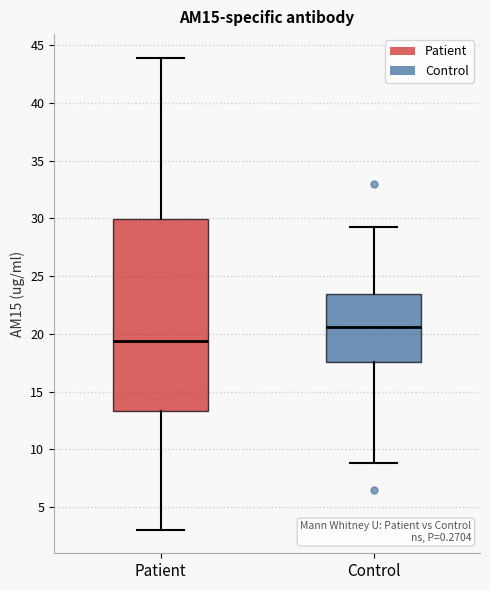

Reading left to right, transcribe this box plot: for each box, give where its median line is, the range the box spans, and where its two whiskers end, as read against the y-axis. The values are not printed on the chart, so give them approximately, as read against the axis.

Patient: median 19.5, box 13.5 to 30.0, whiskers 3.0 to 44.0
Control: median 20.5, box 17.5 to 23.5, whiskers 9.0 to 29.5